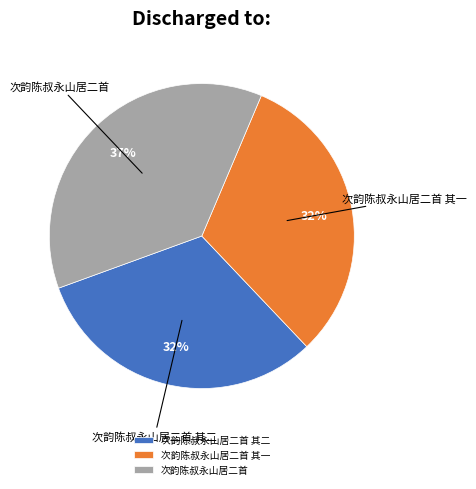

Does any single category account for the majority?

No